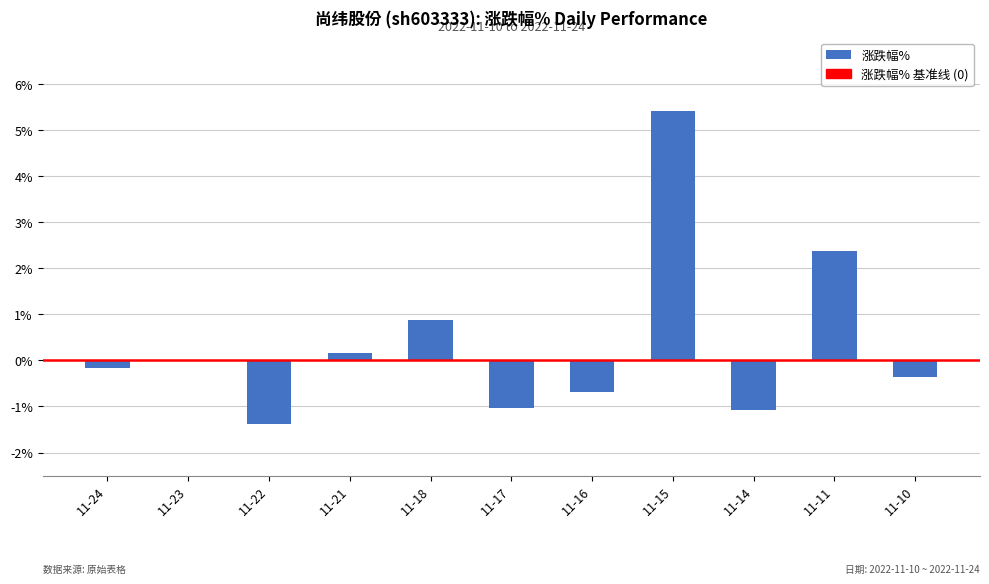

Reading left to right, transcribe all the data shown in this chart.

11-24=-0.2	11-23=0.0	11-22=-1.4	11-21=0.2	11-18=0.9	11-17=-1.0	11-16=-0.7	11-15=5.4	11-14=-1.1	11-11=2.4	11-10=-0.4